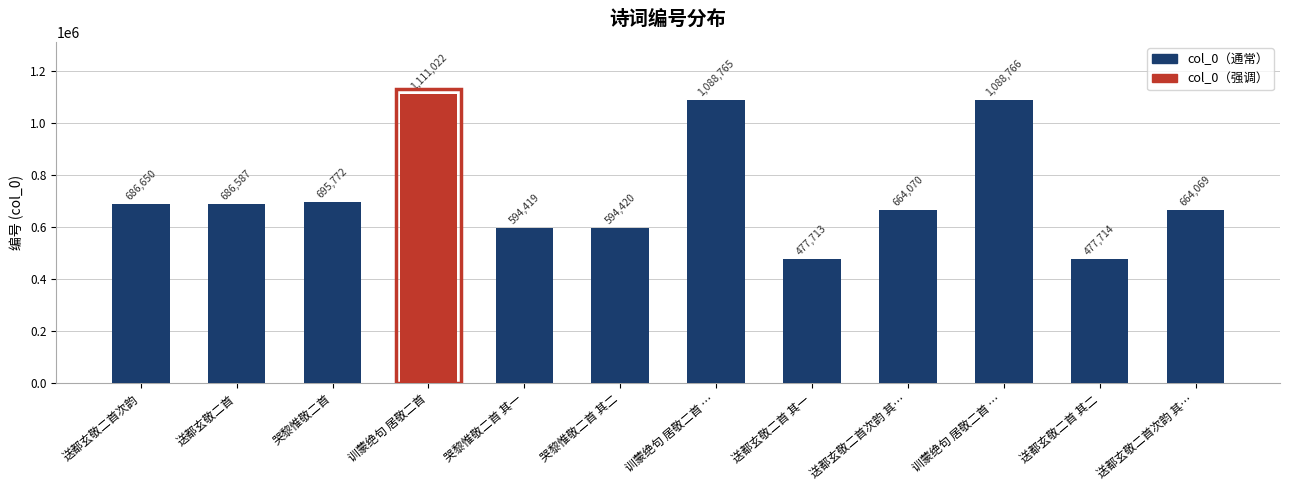

Count the number of categories in the chart.

12